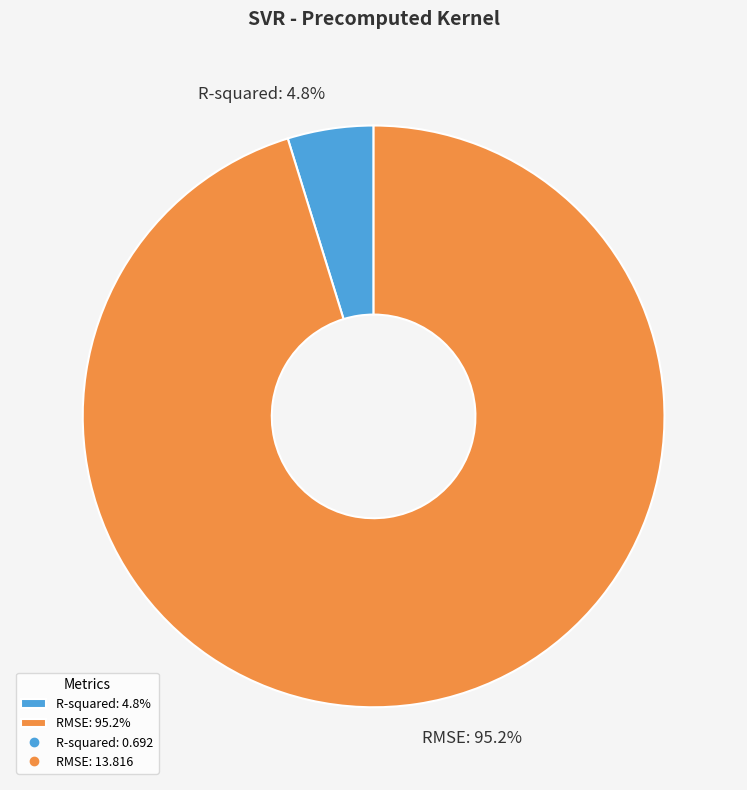

Between R-squared: 4.8% and RMSE: 95.2%, which is larger?

RMSE: 95.2%